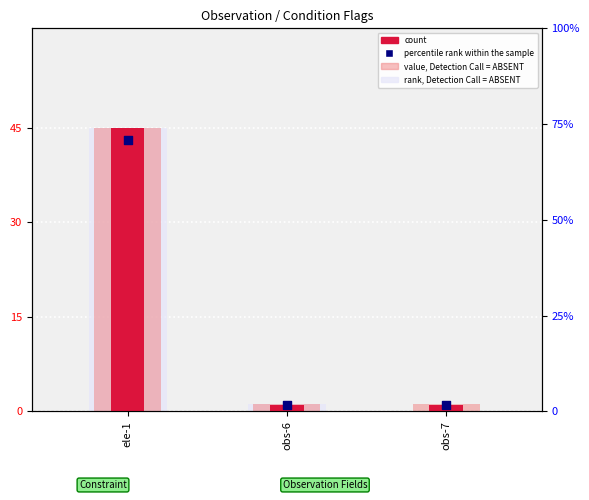

At how many categories does at least one series exceed 5?

1